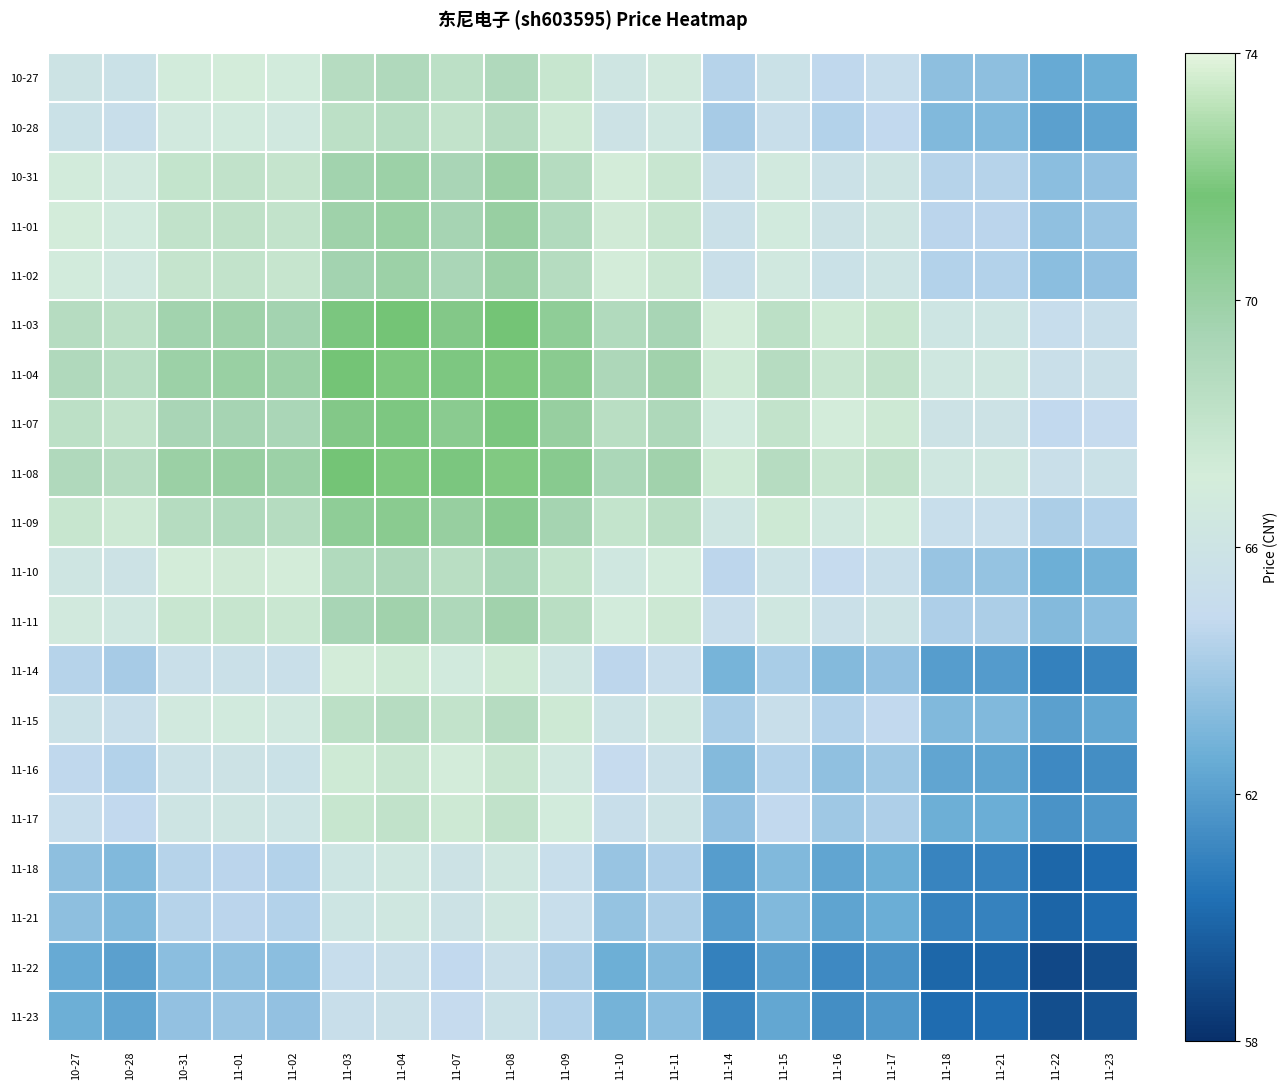

How many distinct data groups are displayed?

20